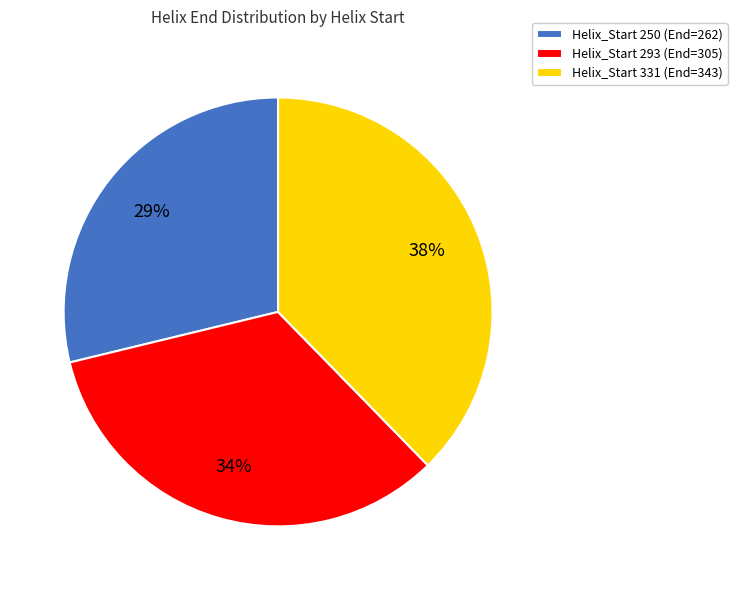

True or false: Helix_Start 293 (End=305) accounts for 21% of the total.

False